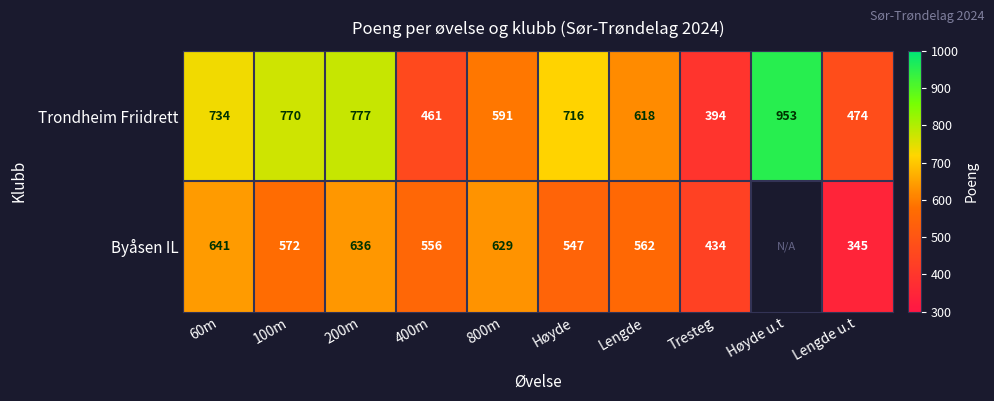

Rank the series at Lengde from lowest to highest value.

Byåsen IL, Trondheim Friidrett